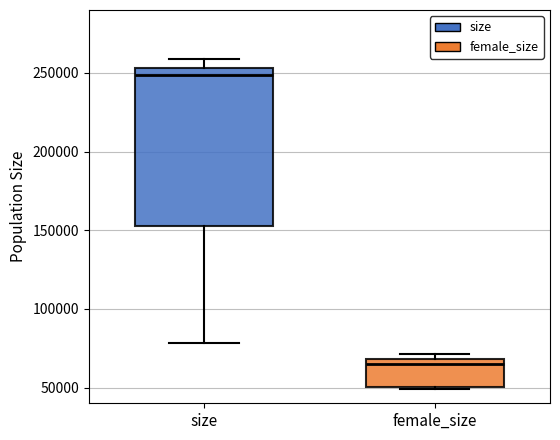

Reading left to right, transcribe this box plot: for each box, give where its median line is, the range the box spans, and where its two whiskers end, as read against the y-axis. The values are not printed on the chart, so give them approximately, as read against the axis.

size: median 250000, box 150000 to 255000, whiskers 80000 to 260000
female_size: median 65000, box 50000 to 70000, whiskers 50000 to 70000 (just above the box's upper edge)